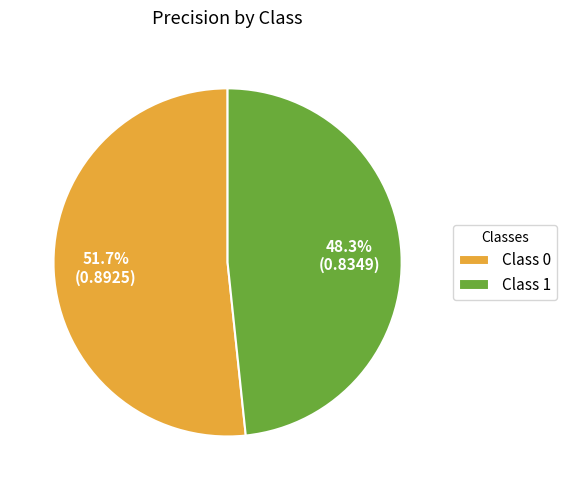

To the nearest percent, what is the average slice percentage?

50%